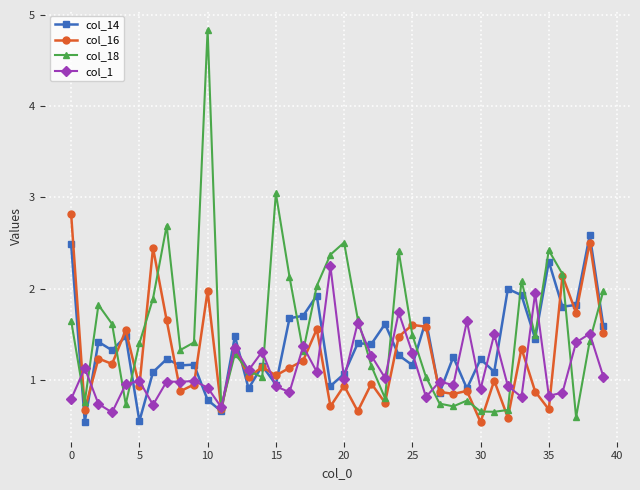

Which series has the largest total across all categories?

col_18